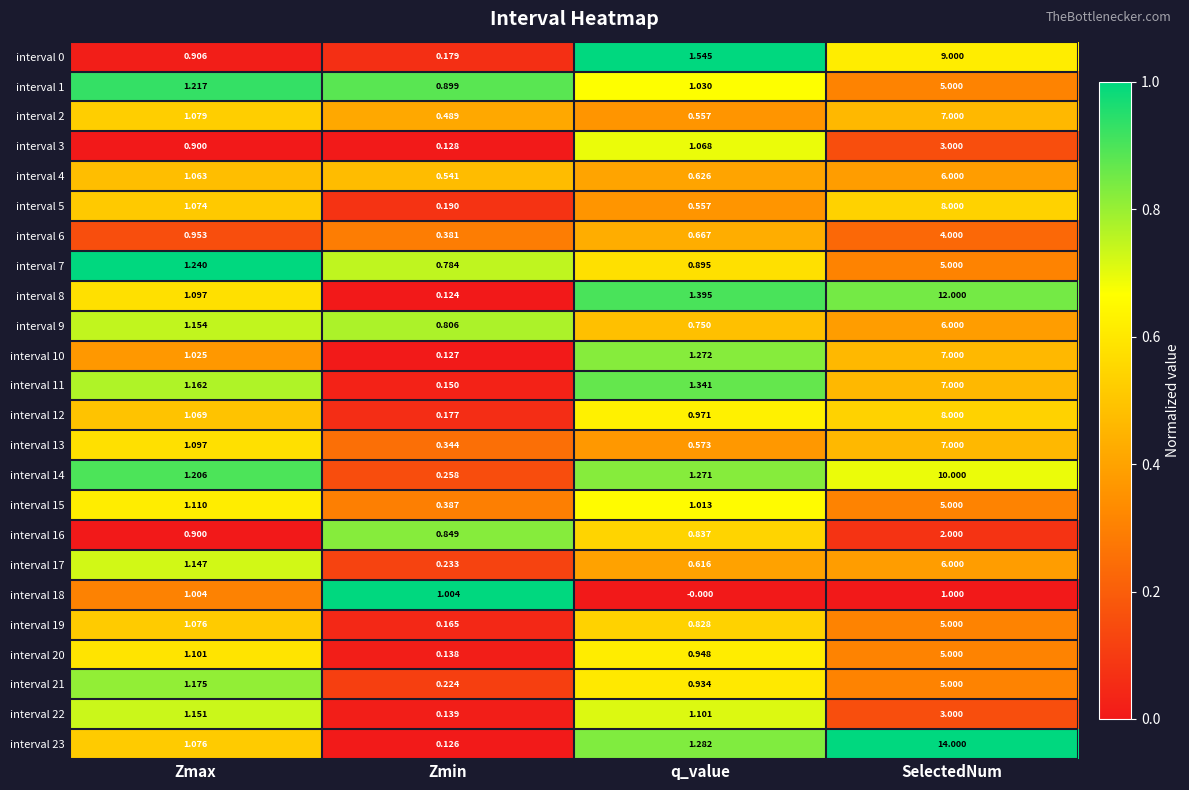

Where does the interval 8 series first go above 1?

Zmax